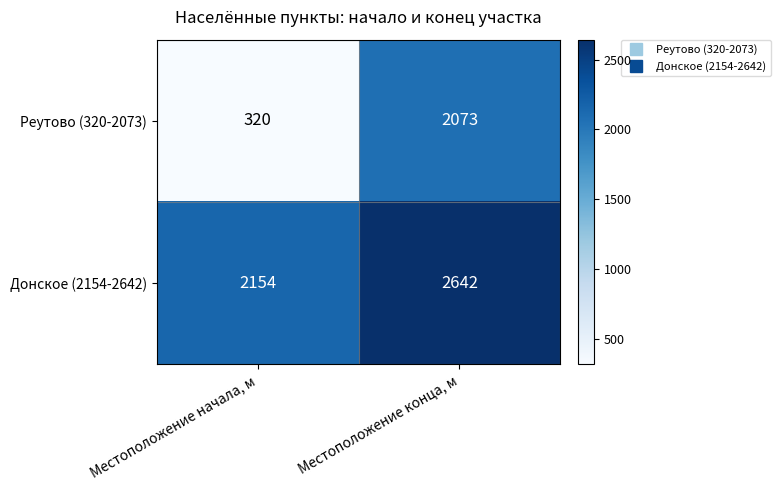

The Донское (2154-2642) series shows 2941 at Местоположение начала, м. True or false?

False